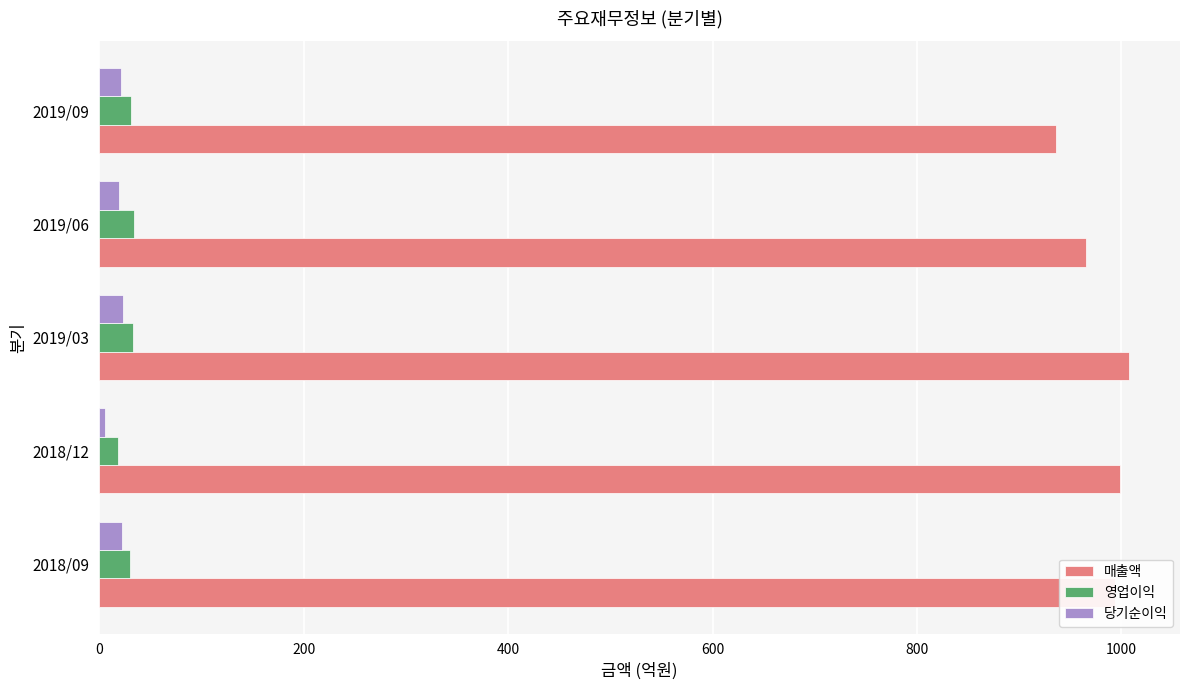

What is the difference between the maximum and minimum values in the 매출액 series?

71